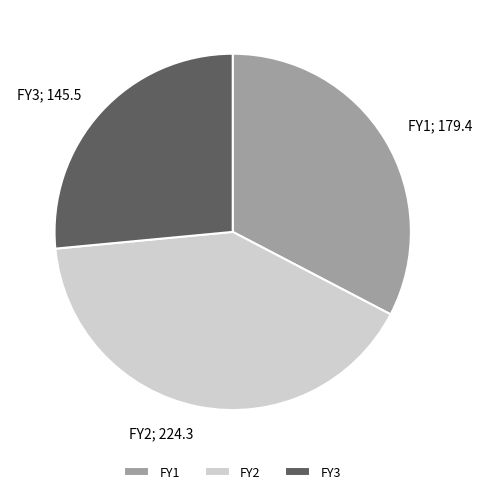

Which slice is the largest?

FY2